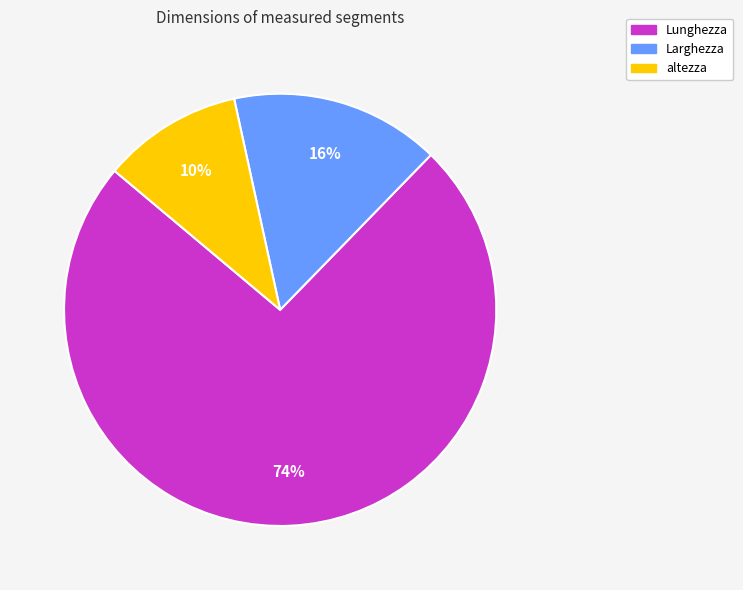

Rank the categories by value from highest to lowest.

Lunghezza, Larghezza, altezza